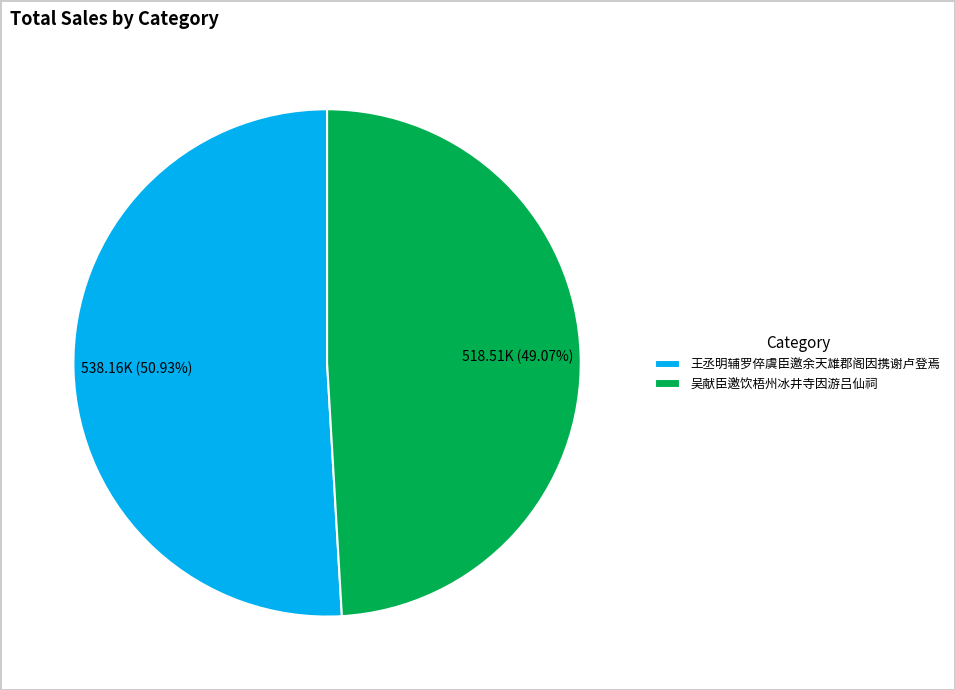

Rank the categories by value from lowest to highest.

吴献臣邀饮梧州冰井寺因游吕仙祠, 王丞明辅罗倅虞臣邀余天雄郡阁因携谢卢登焉